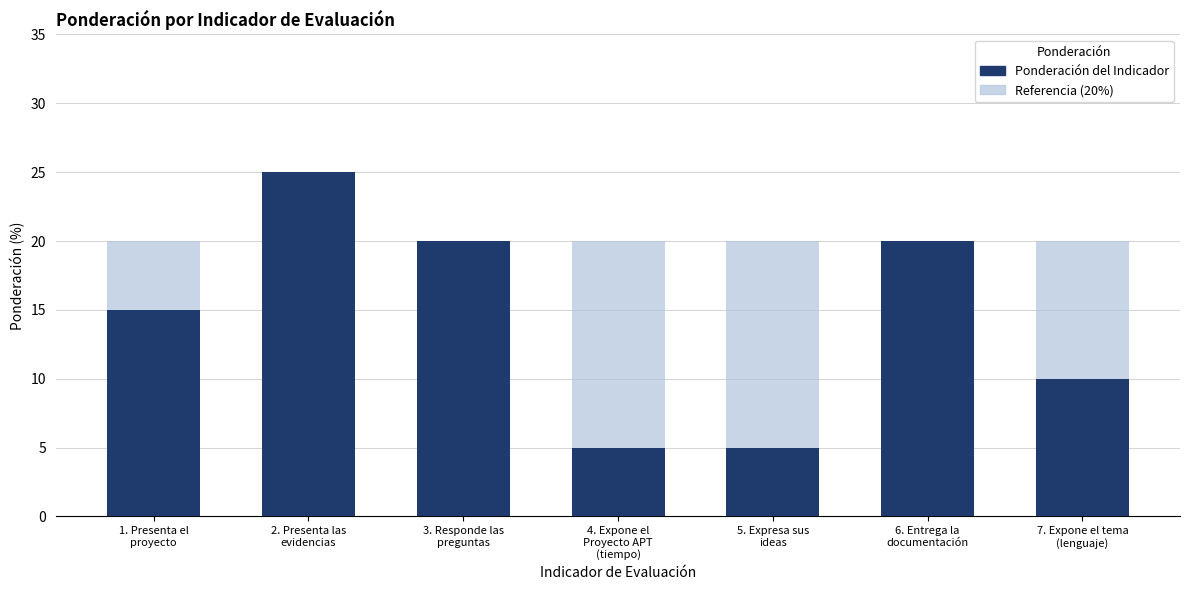

Which series changed the most between 2. Presenta las
evidencias and 5. Expresa sus
ideas?

Ponderación del Indicador